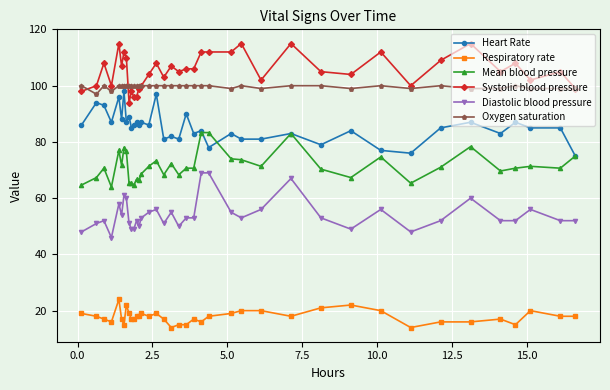

True or false: Oxygen saturation and Respiratory rate cross at least once.

False